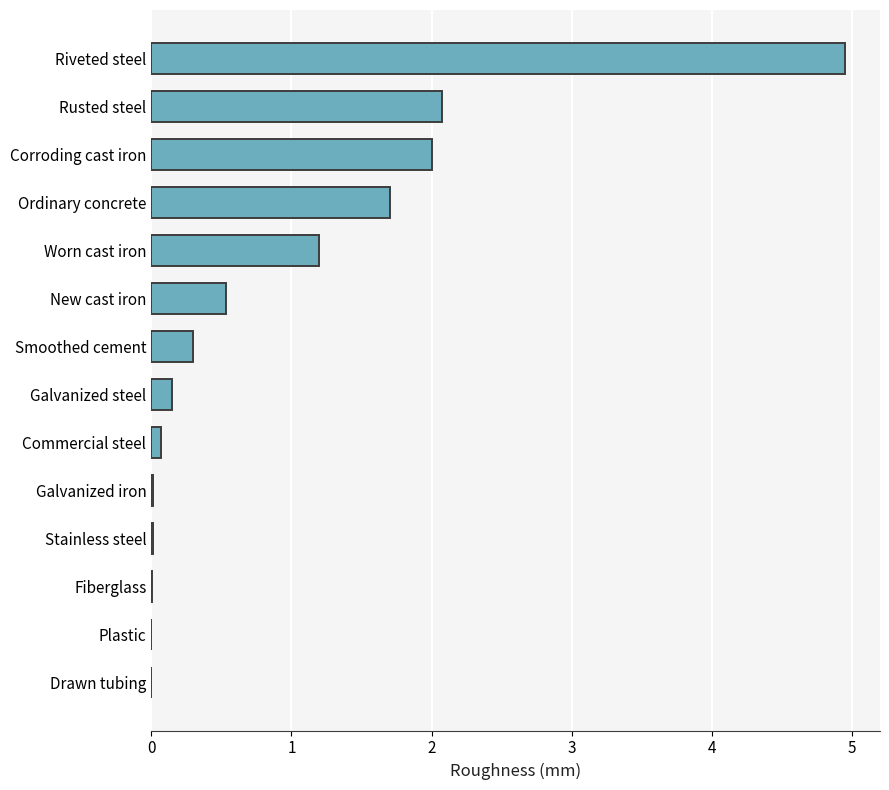

How many categories are shown in the chart?

14